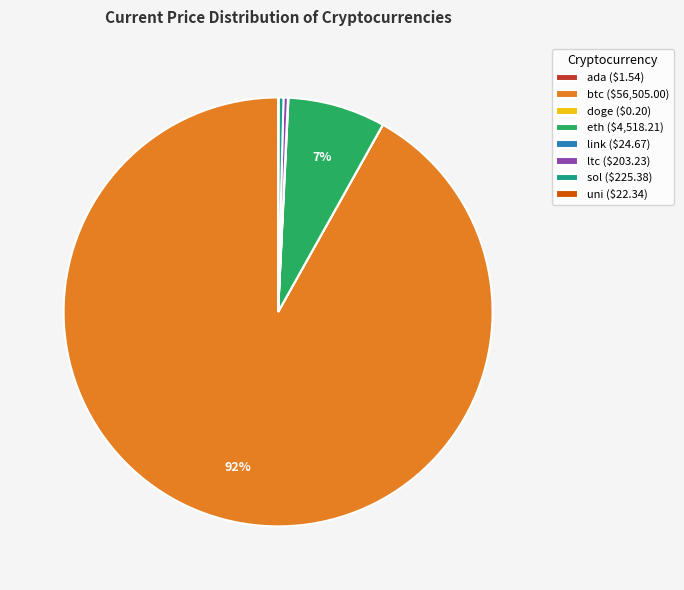

The eth ($4,518.21) slice represents 1% of the pie. True or false?

False